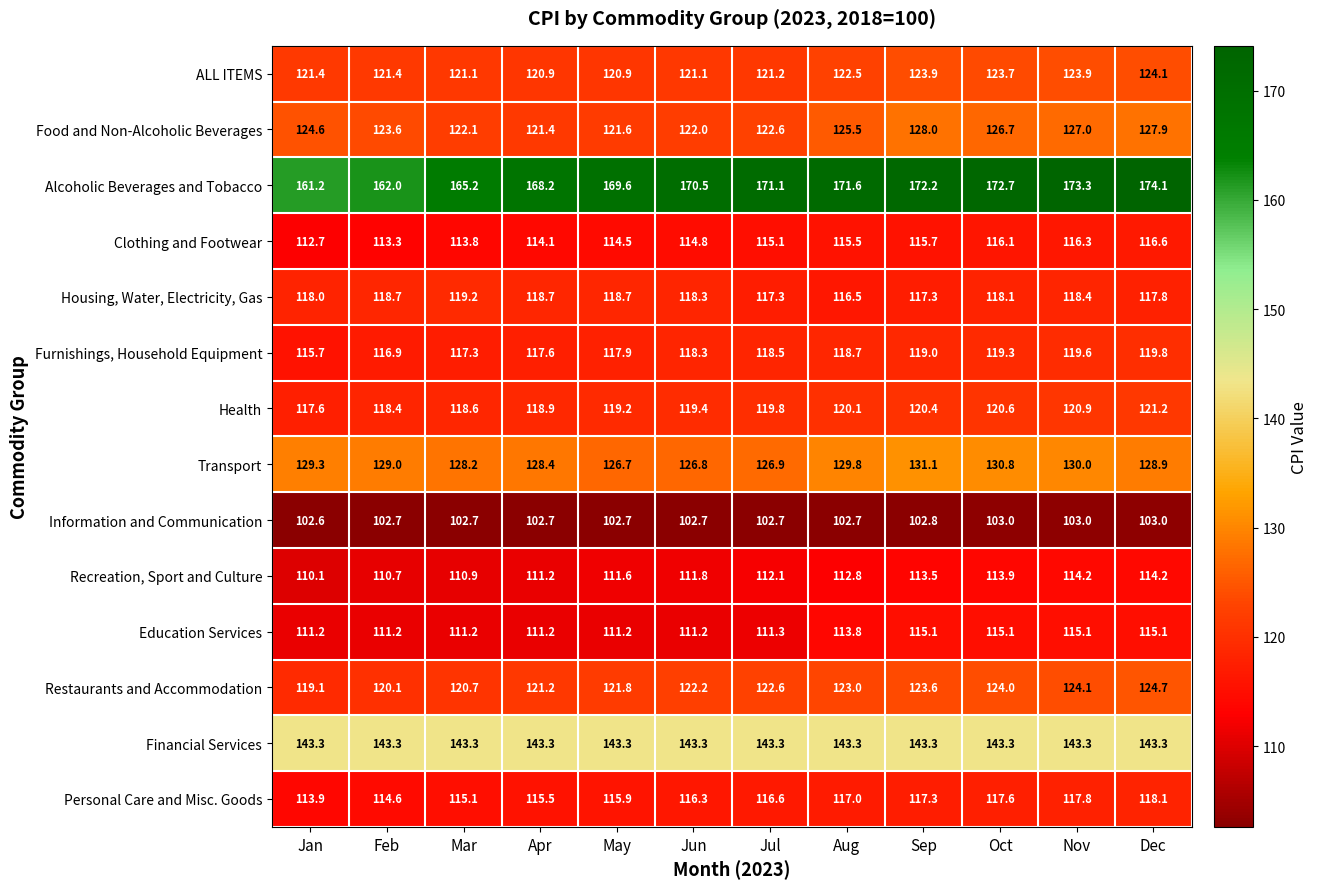

Which series has the largest total across all categories?

Alcoholic Beverages and Tobacco